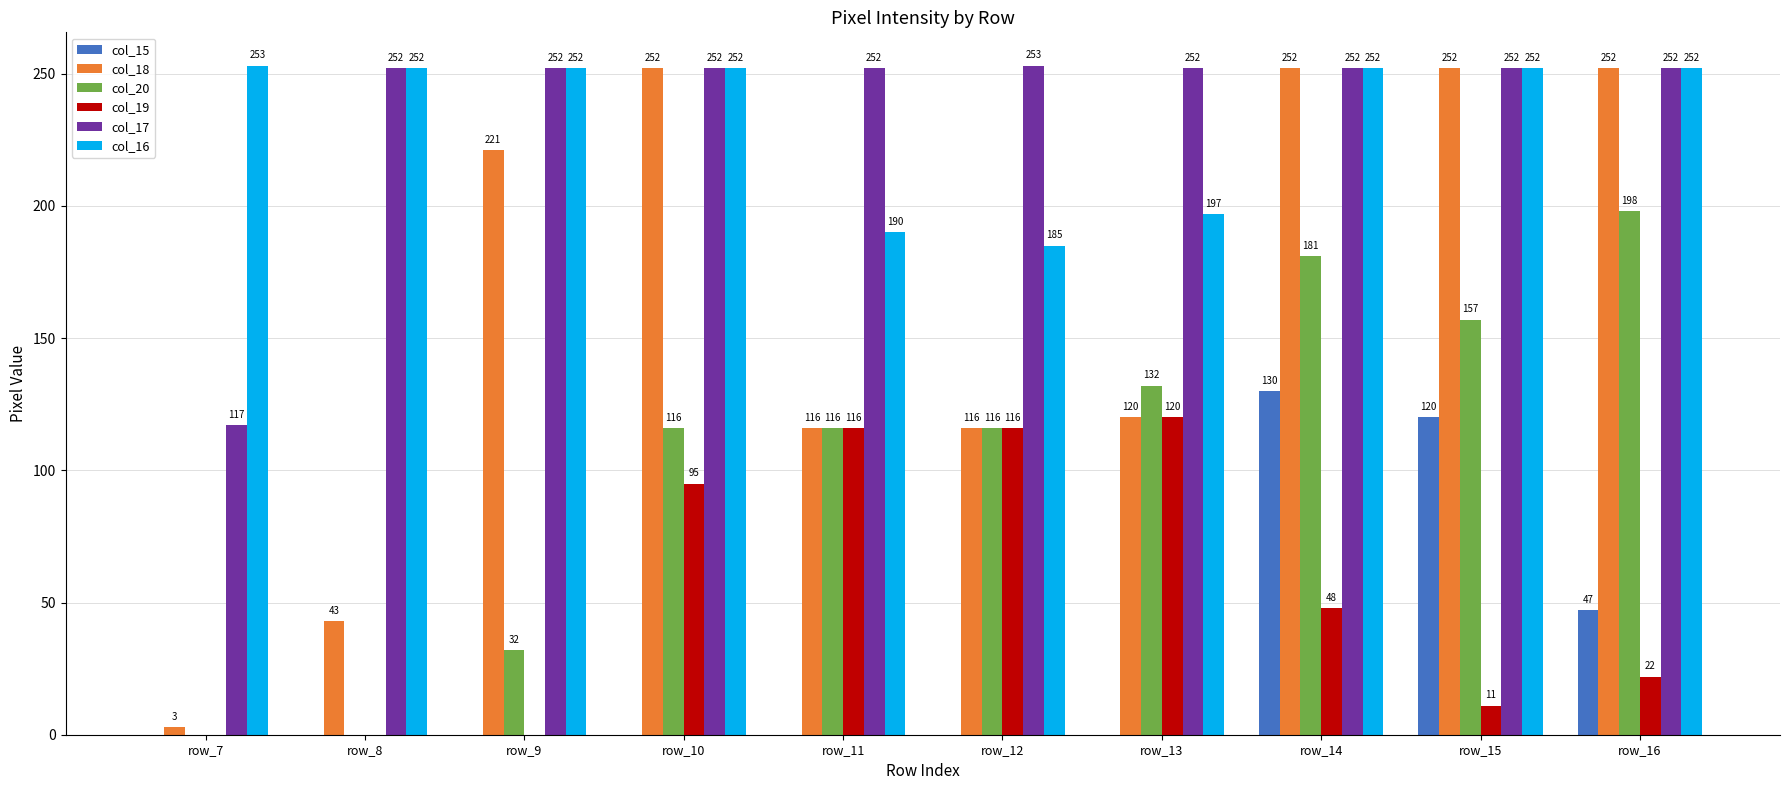

What is the sum of all col_19 values?

528